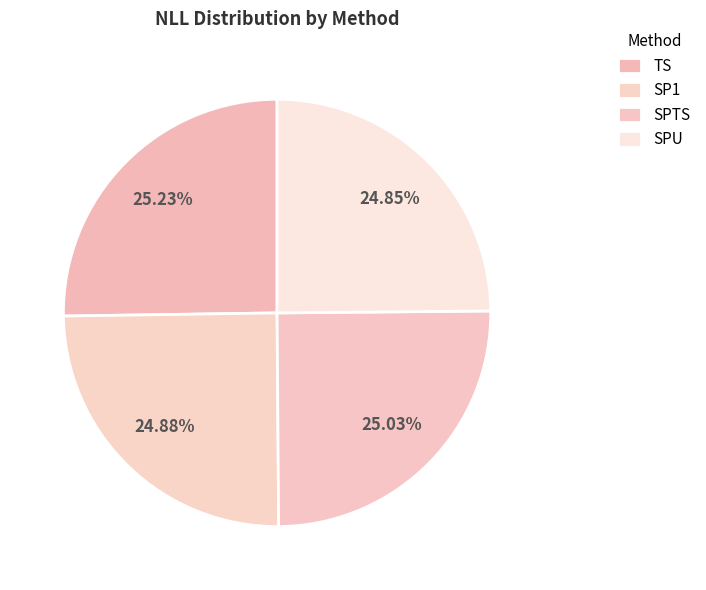

To the nearest percent, what percentage of the pie is SPU?

25%